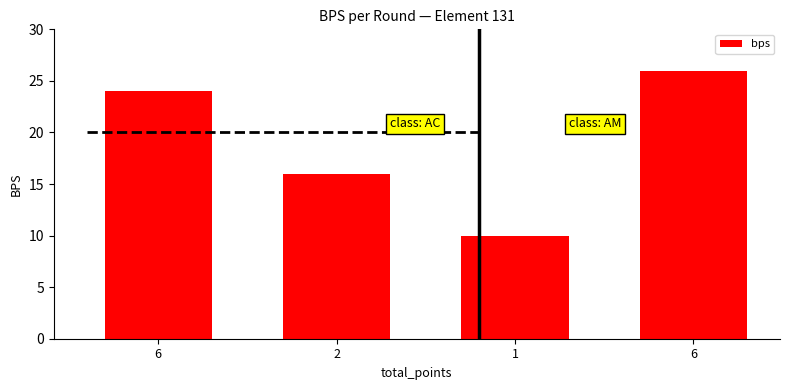

Reading left to right, what are all the values shown in this chart?

6=24	2=16	1=10	6=26